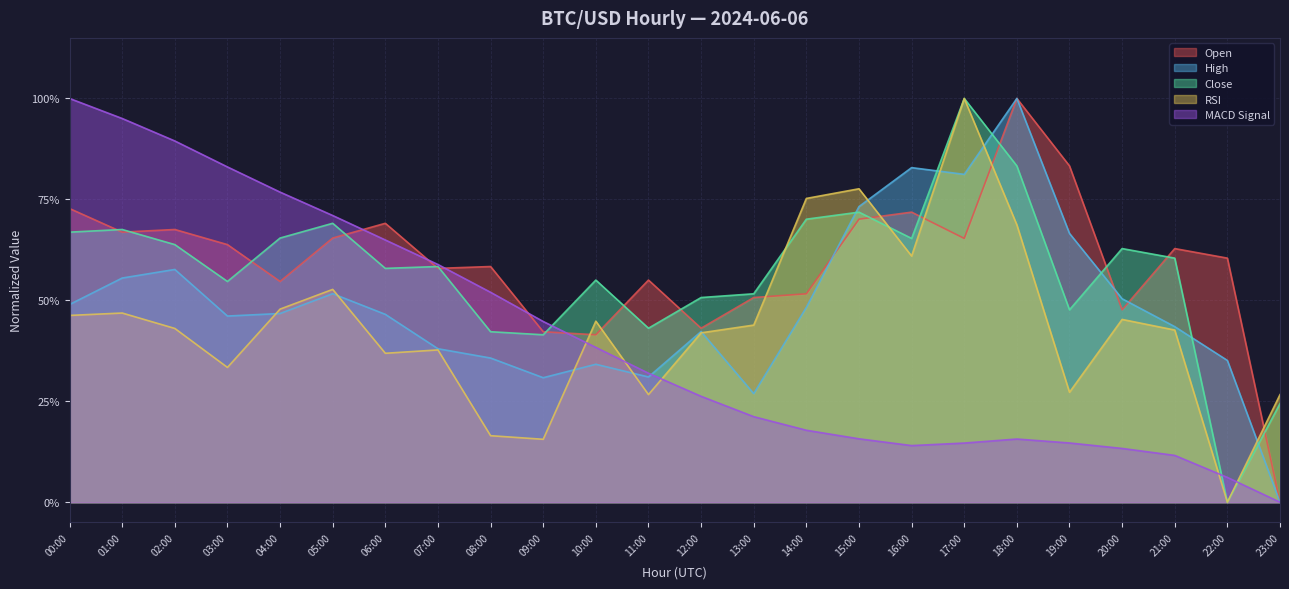

At which label is high closest to 0?

23:00